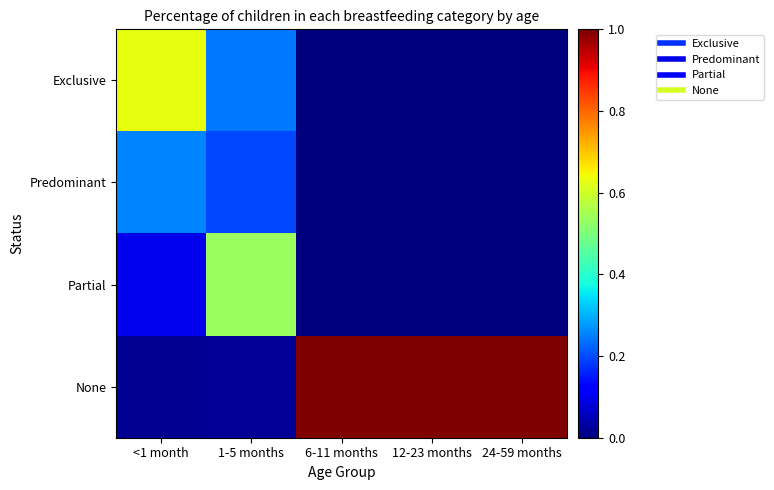

At how many categories does at least one series exceed 0?

5